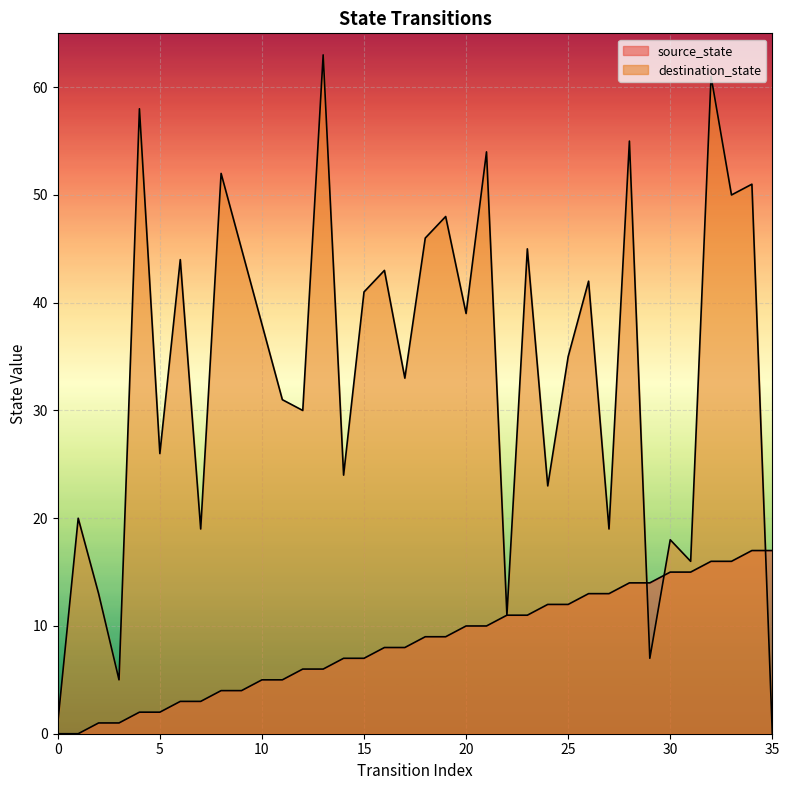

How many lines are shown in the chart?

2